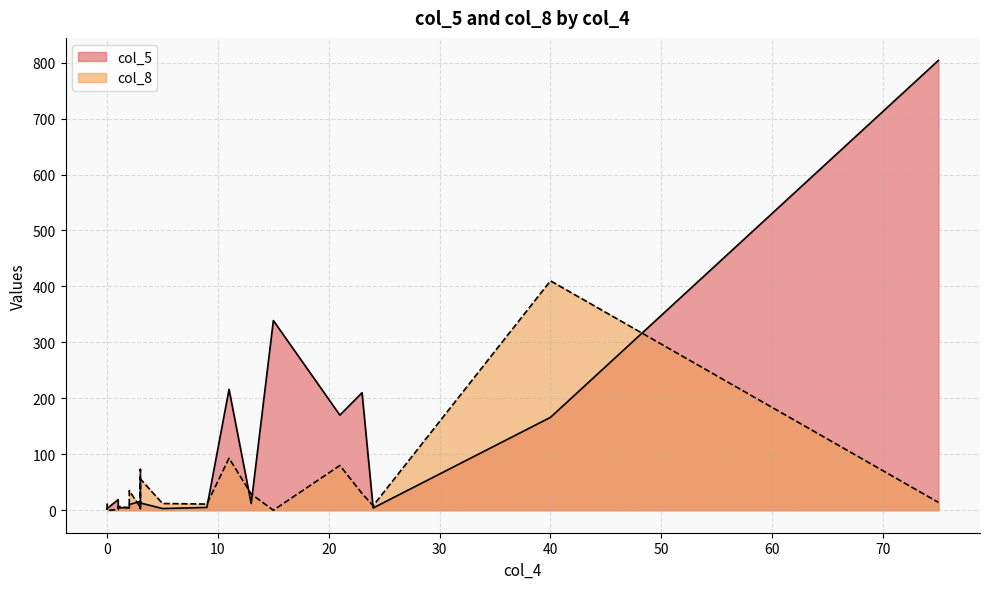

At how many categories does at least one series exceed 696?

1